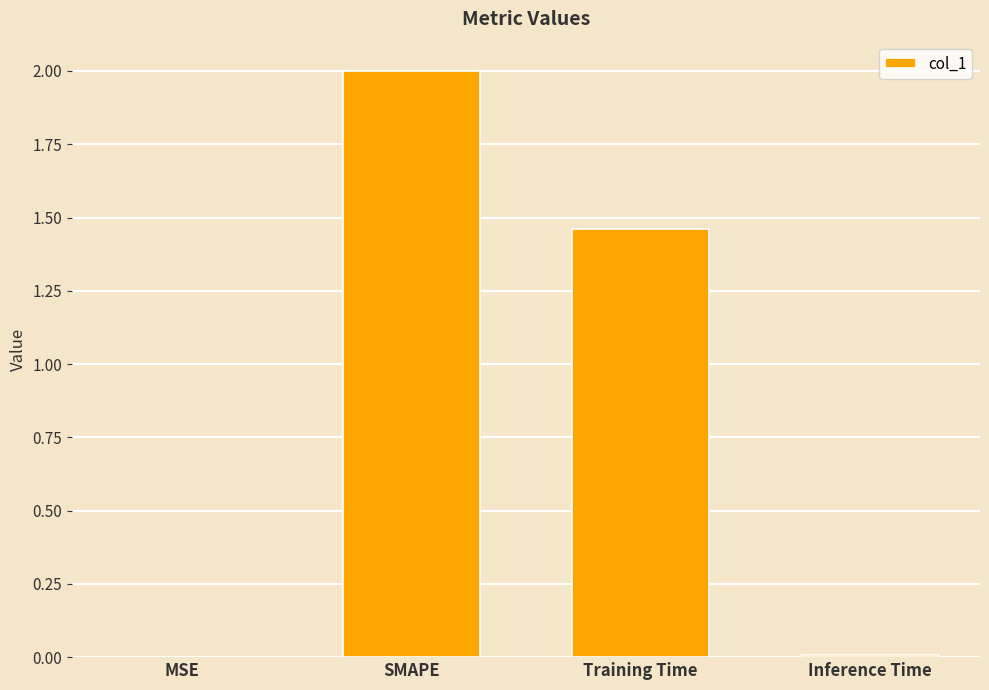

How many data points does each series have?

4